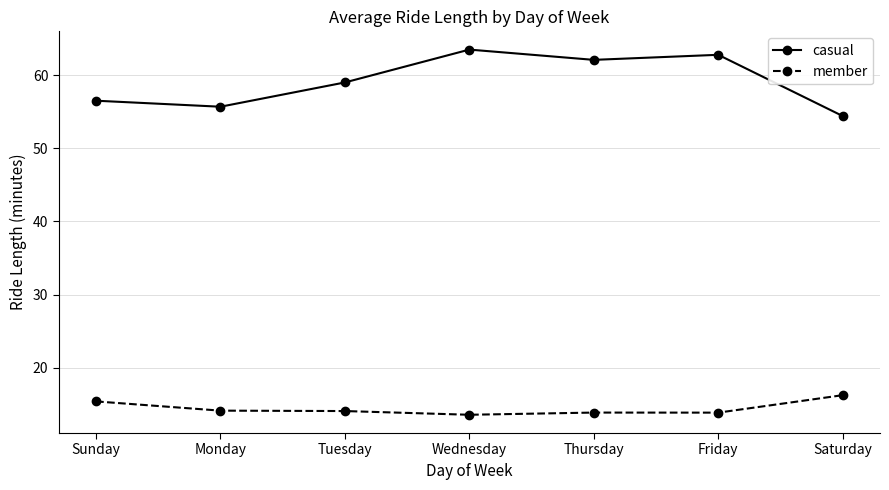

How many lines are shown in the chart?

2